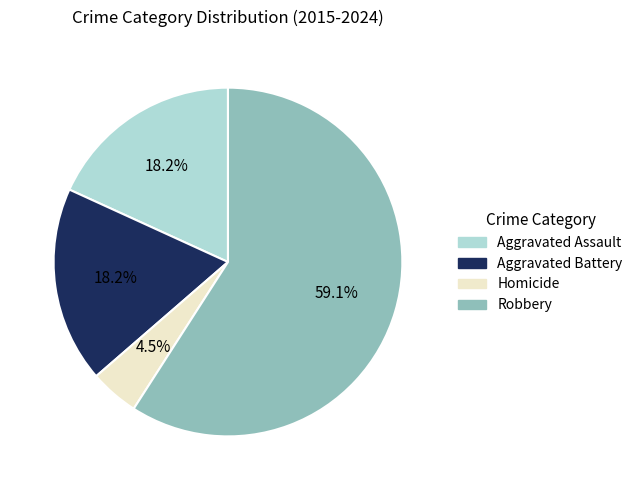

Which category accounts for the majority?

Robbery